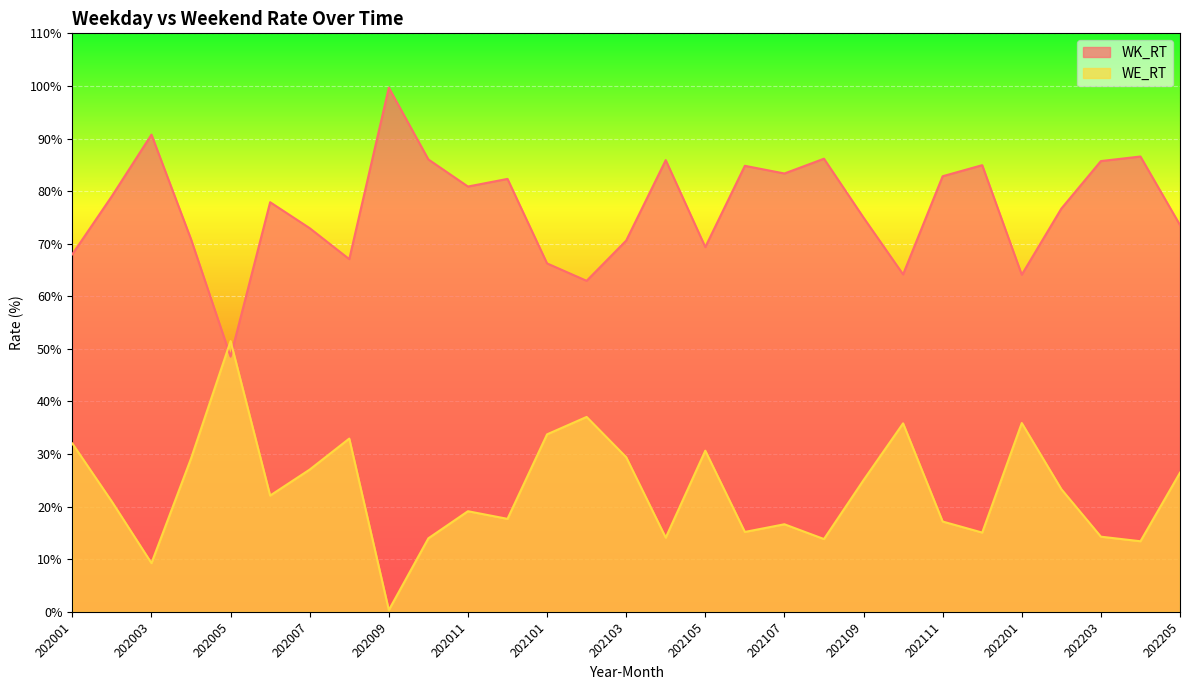

What is the average value of the WK_RT series?

76.8